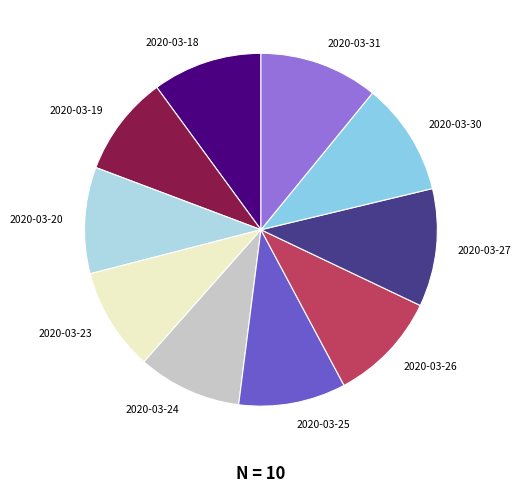

Between 2020-03-18 and 2020-03-19, which is larger?

2020-03-18